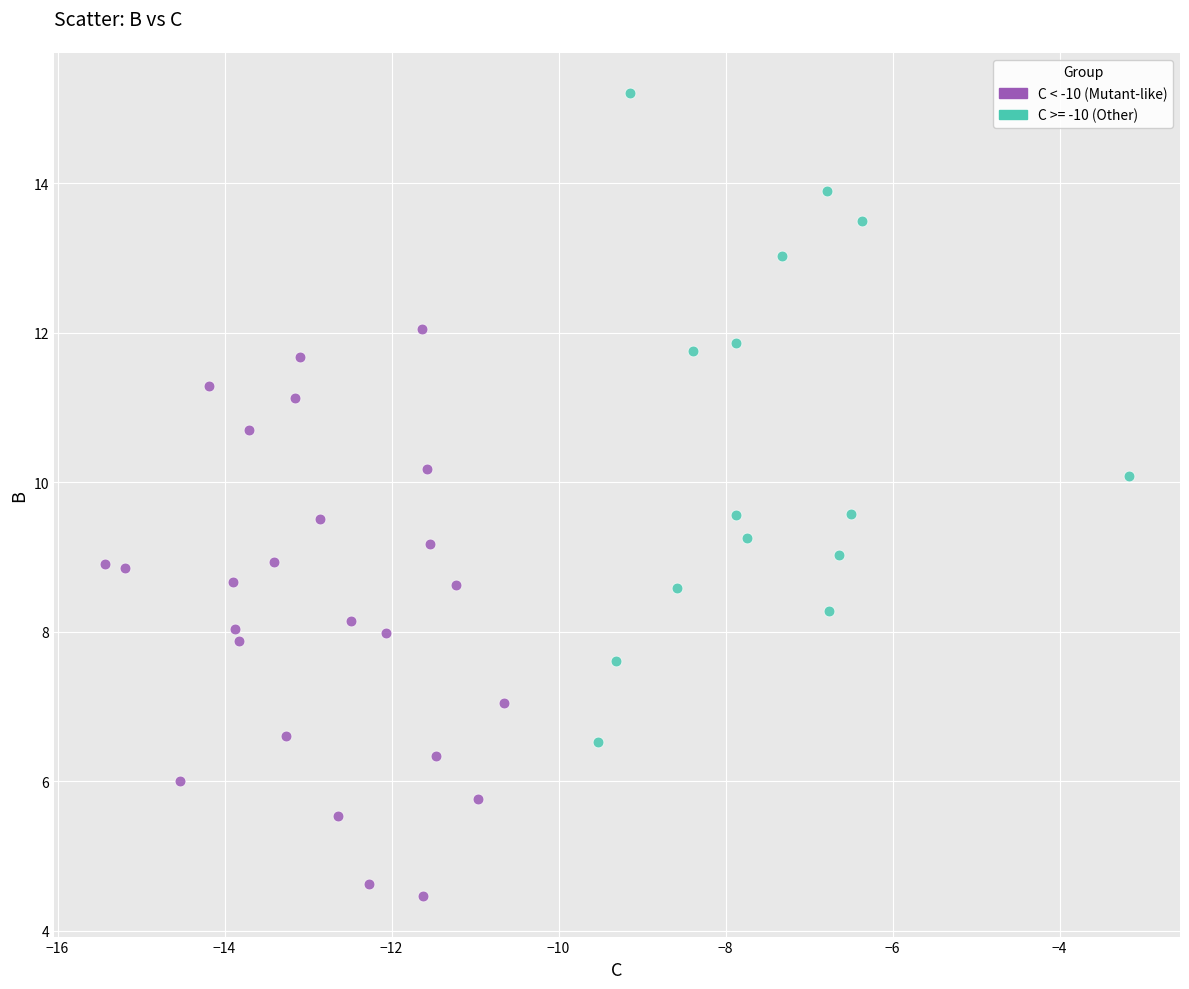

Which series contains the lowest Y value?

C < -10 (Mutant-like)